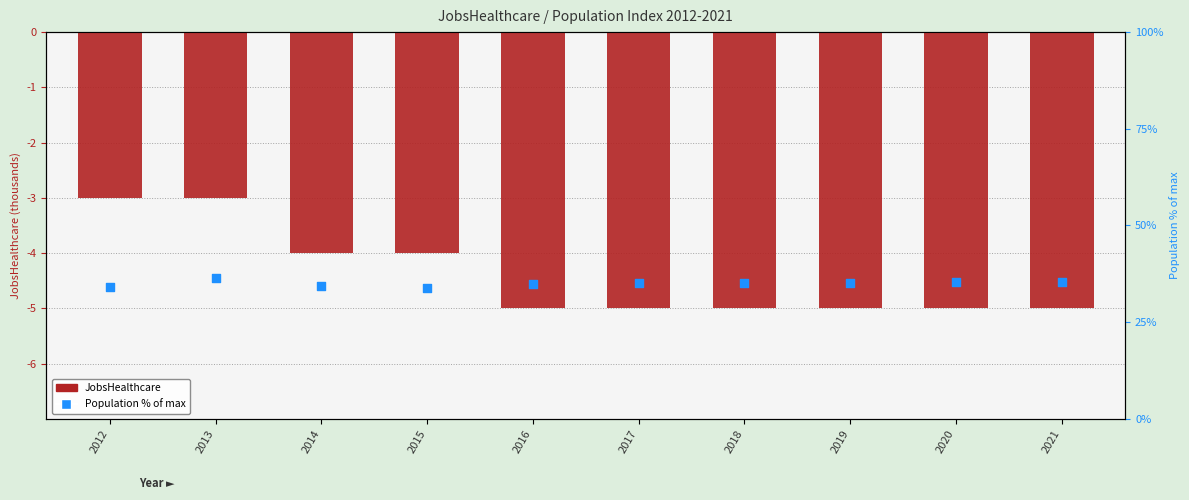

At how many categories does at least one series exceed -2?

10